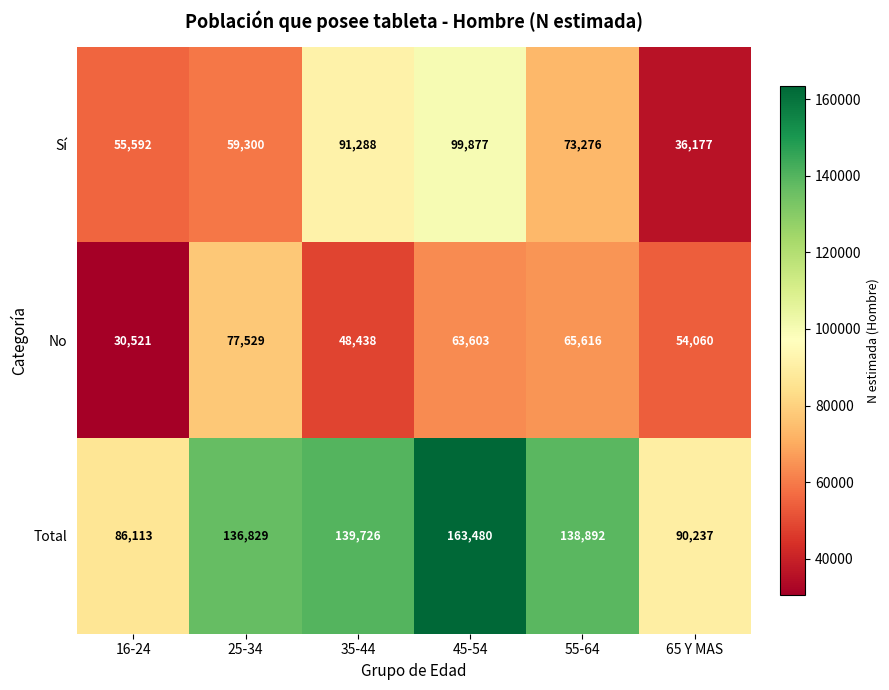

Which category has the lowest value across all series?

16-24